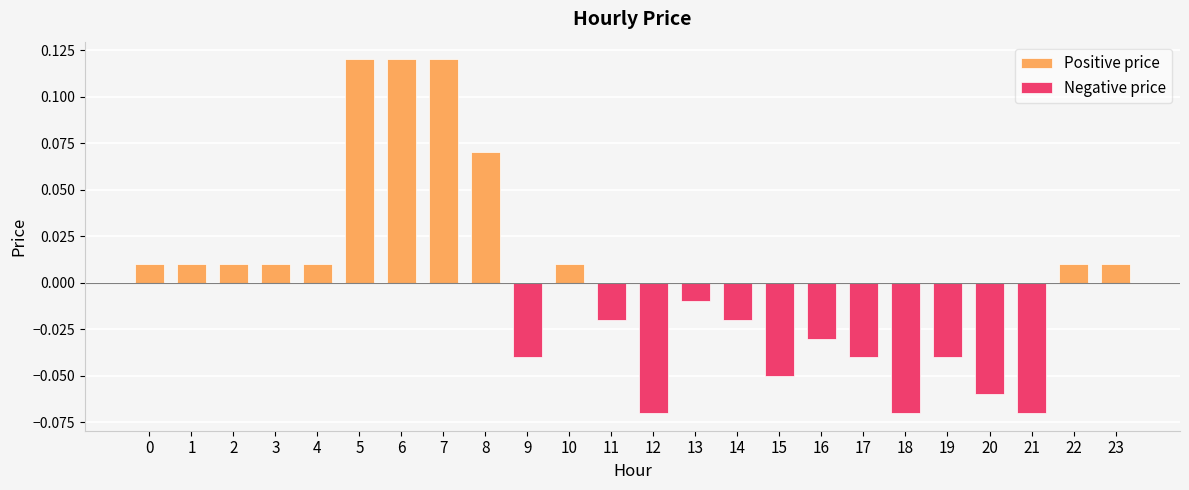

Which series has the largest total across all categories?

Positive price